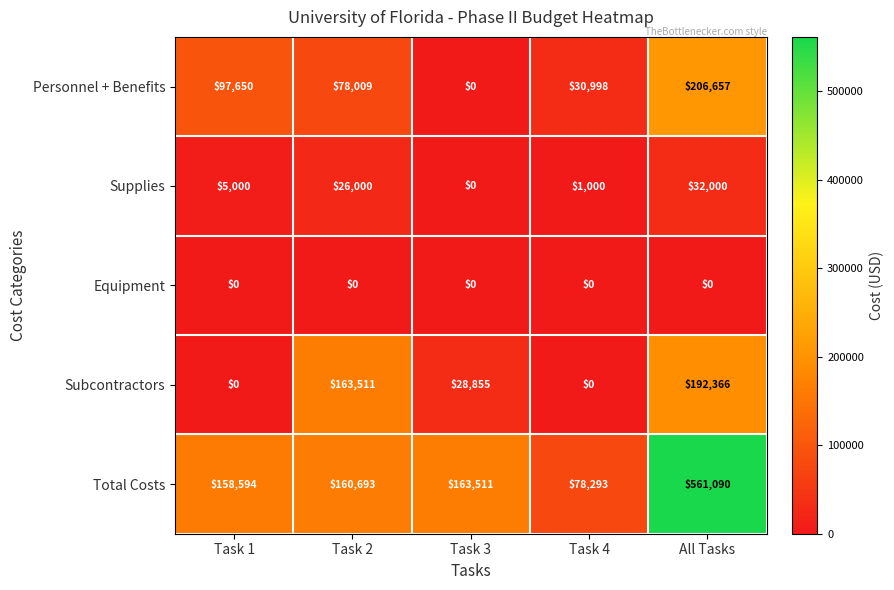

Count the number of categories in the chart.

5